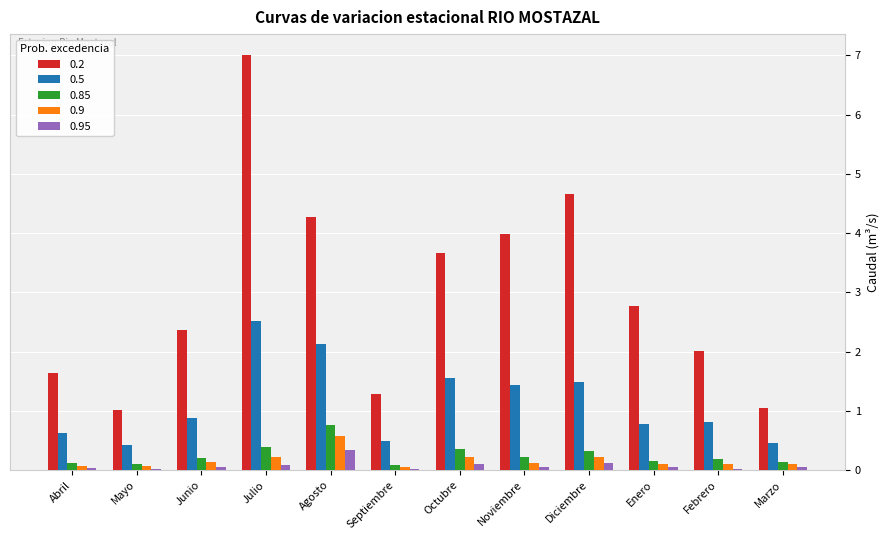

What are all the series names shown in the legend?

0.2, 0.5, 0.85, 0.9, 0.95